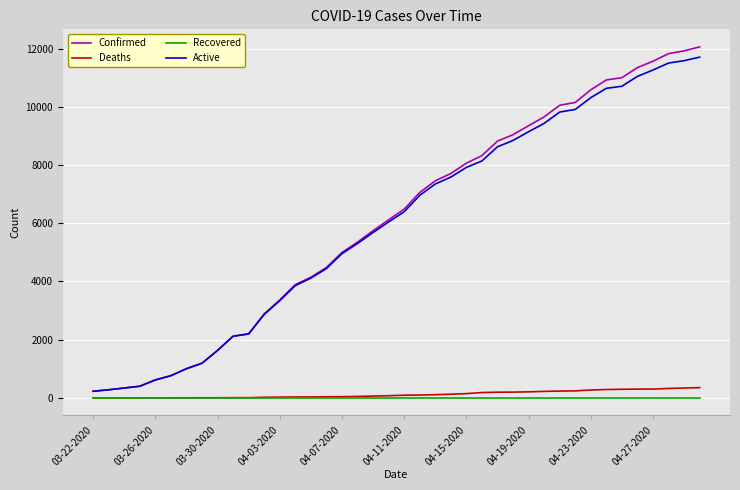

How many series are shown in this chart?

4